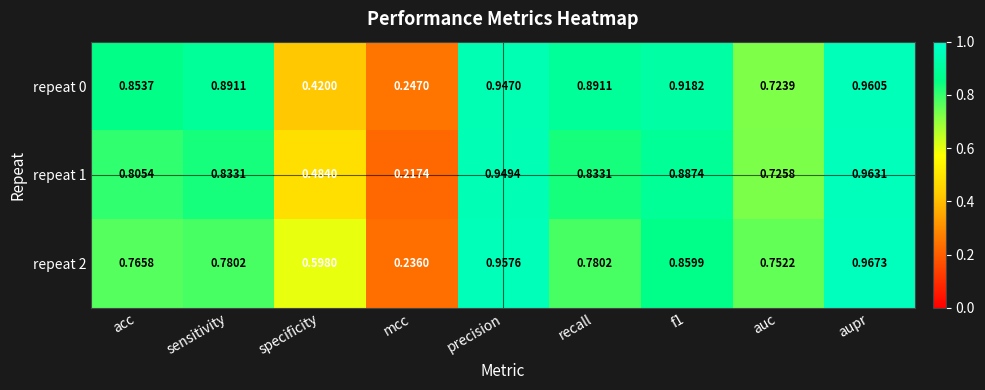

Which category has the lowest value across all series?

mcc